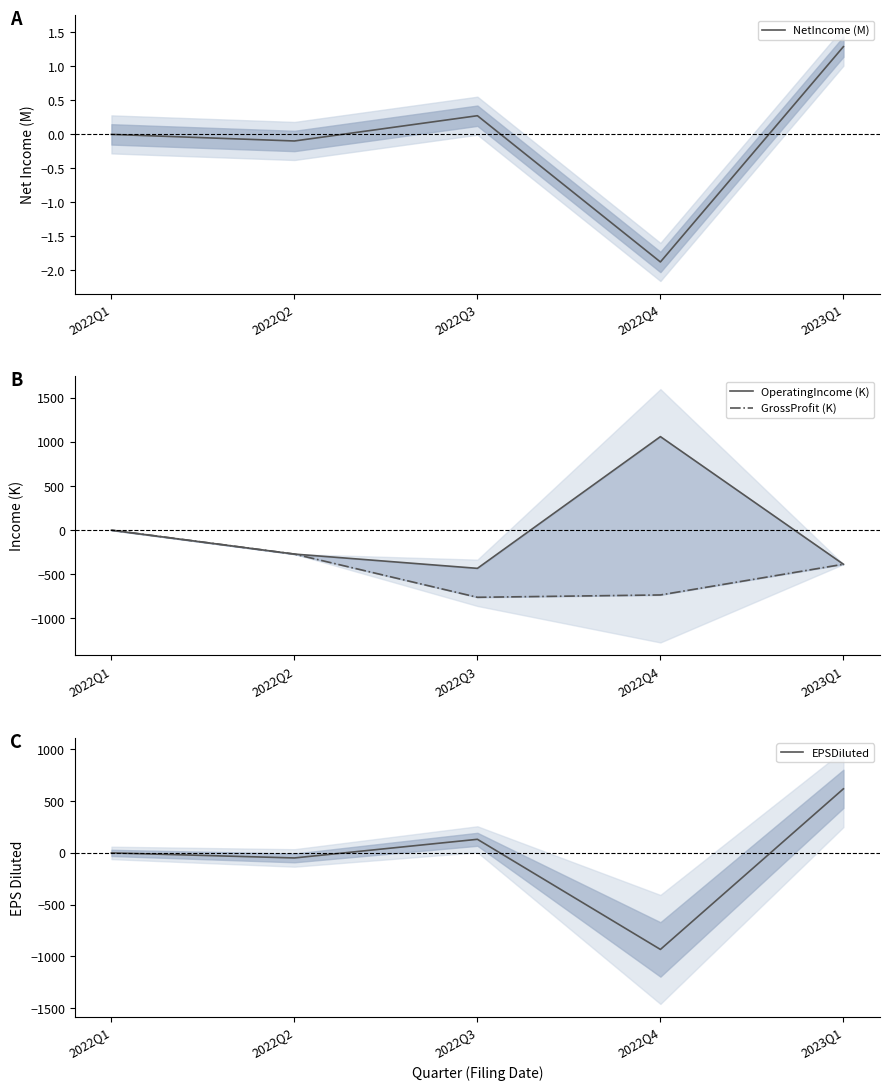

Reading left to right, list all the values displayed in this chart.

NetIncome (M): 2022Q1=-0.0	2022Q2=-0.1	2022Q3=0.3	2022Q4=-1.9	2023Q1=1.3
OperatingIncome (K): 2022Q1=-1.2	2022Q2=-271.7	2022Q3=-433.4	2022Q4=1059.9	2023Q1=-386.8
GrossProfit (K): 2022Q1=0.0	2022Q2=-271.7	2022Q3=-761.5	2022Q4=-735.0	2023Q1=-386.8
EPSDiluted: 2022Q1=0.0	2022Q2=-48.7	2022Q3=131.2	2022Q4=-932.0	2023Q1=618.4